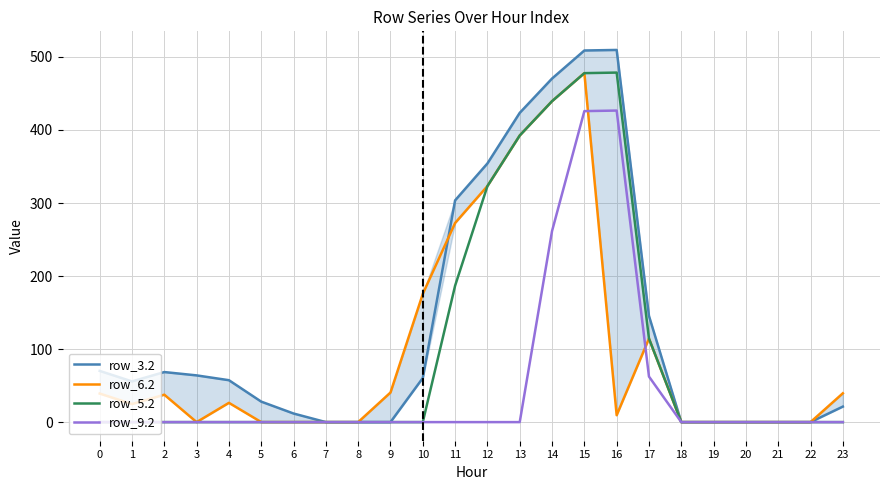

At which category does row_6.2 reach its first local valley?

1